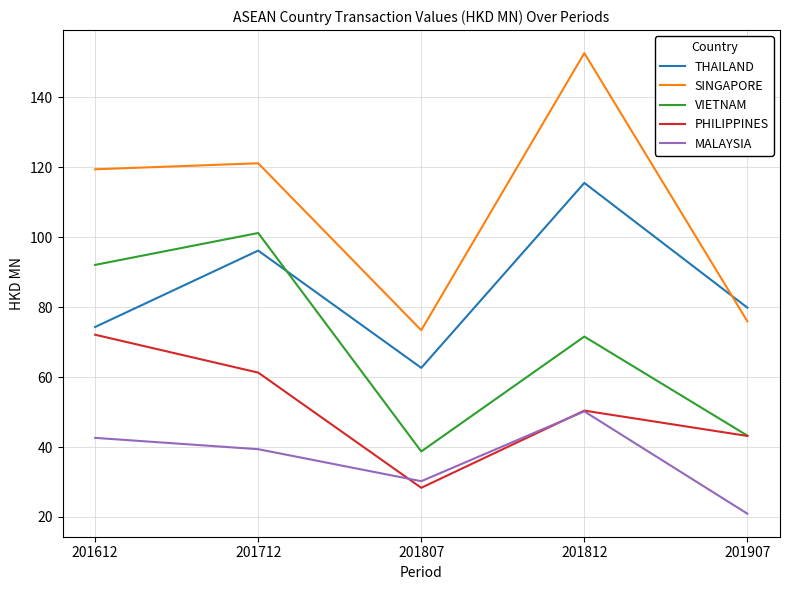

The value of SINGAPORE at 201907 is 102.3. True or false?

False